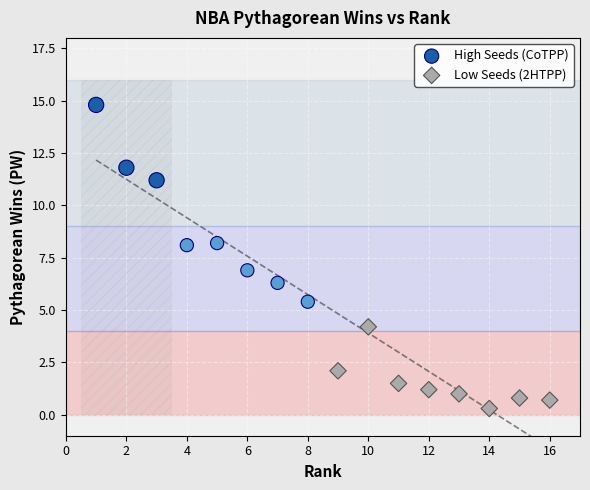

Which series has the largest Y range (max minus min)?

High Seeds (CoTPP)